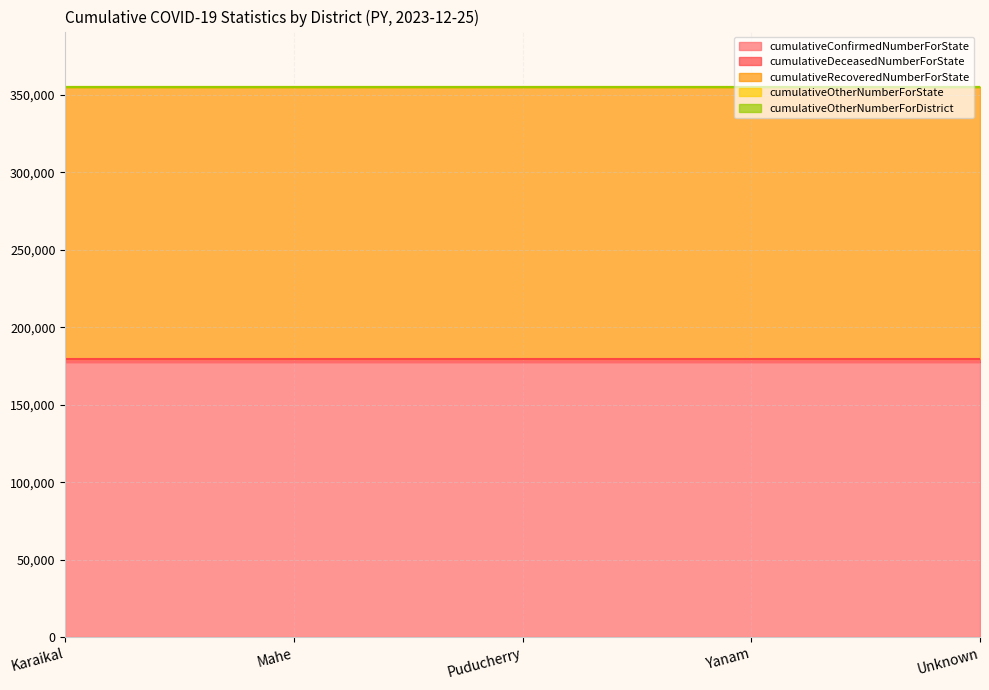

At Yanam, list the series in order from largest to smallest.

cumulativeConfirmedNumberForState, cumulativeRecoveredNumberForState, cumulativeDeceasedNumberForState, cumulativeOtherNumberForState, cumulativeOtherNumberForDistrict